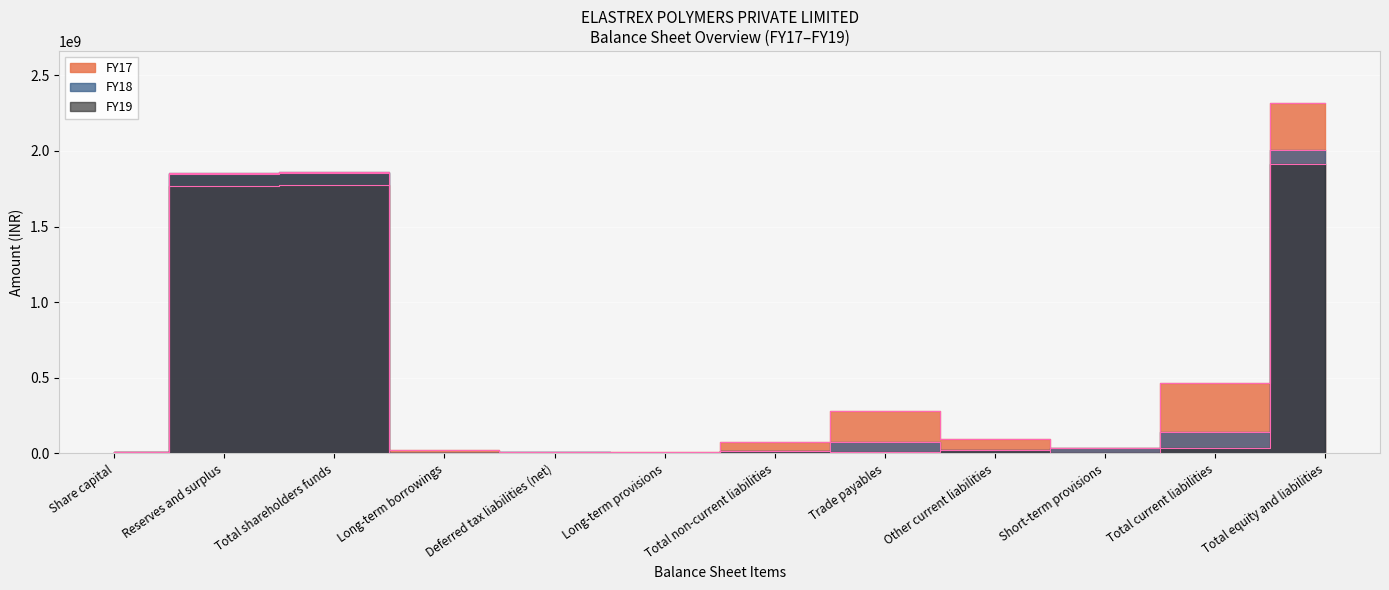

How many data points in FY19 are above 14509205?

5